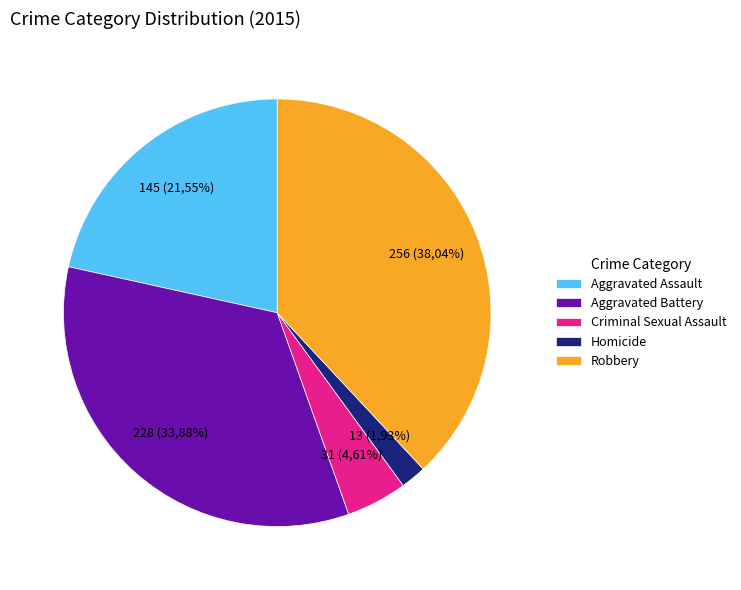

How many segments does this pie chart have?

5